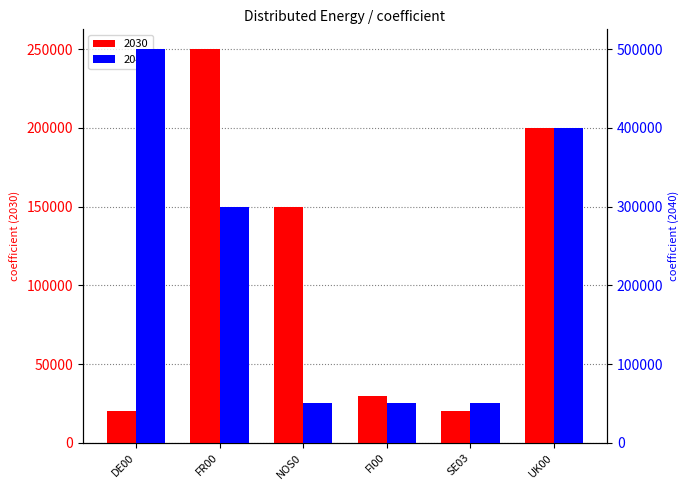

List the series in order of their overall mean, lowest first.

2030, 2040